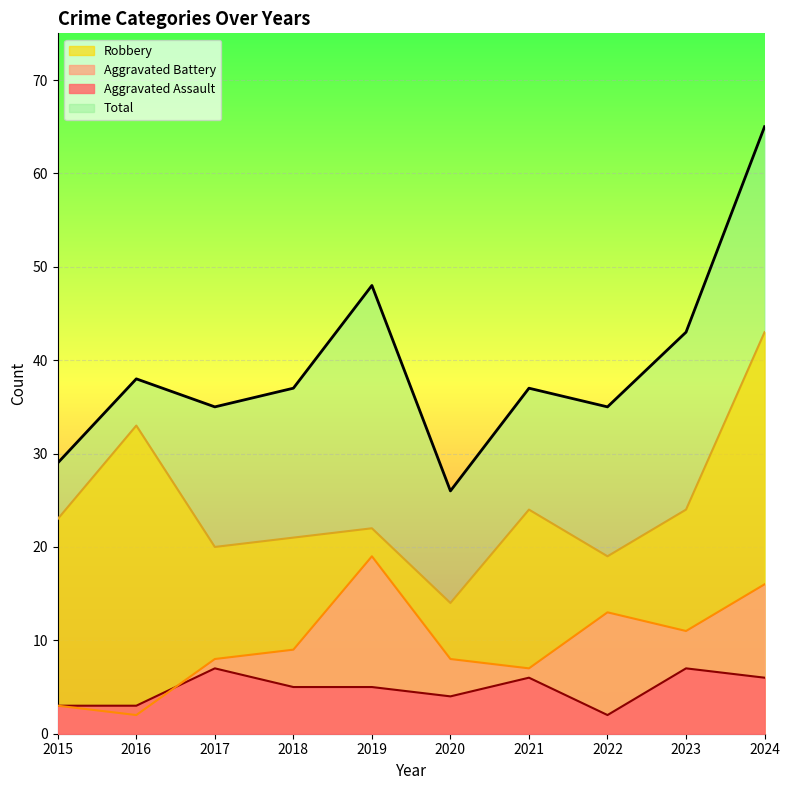

What is the difference between the Aggravated Assault values at 2024 and 2015?

3